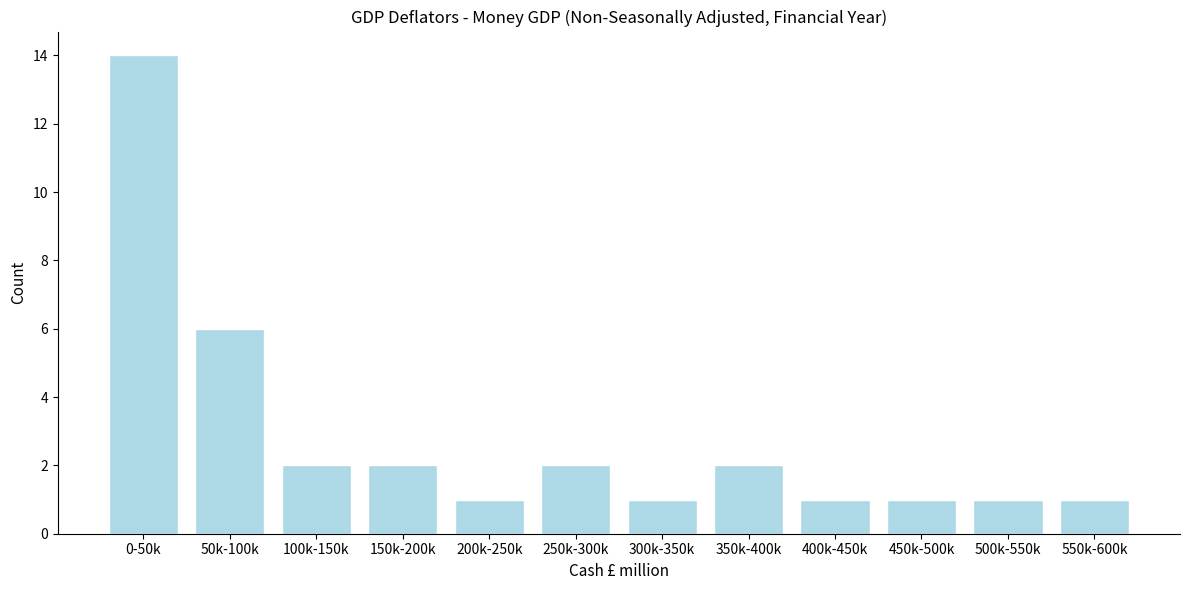

Reading left to right, transcribe all the data shown in this chart.

0-50k=14	50k-100k=6	100k-150k=2	150k-200k=2	200k-250k=1	250k-300k=2	300k-350k=1	350k-400k=2	400k-450k=1	450k-500k=1	500k-550k=1	550k-600k=1